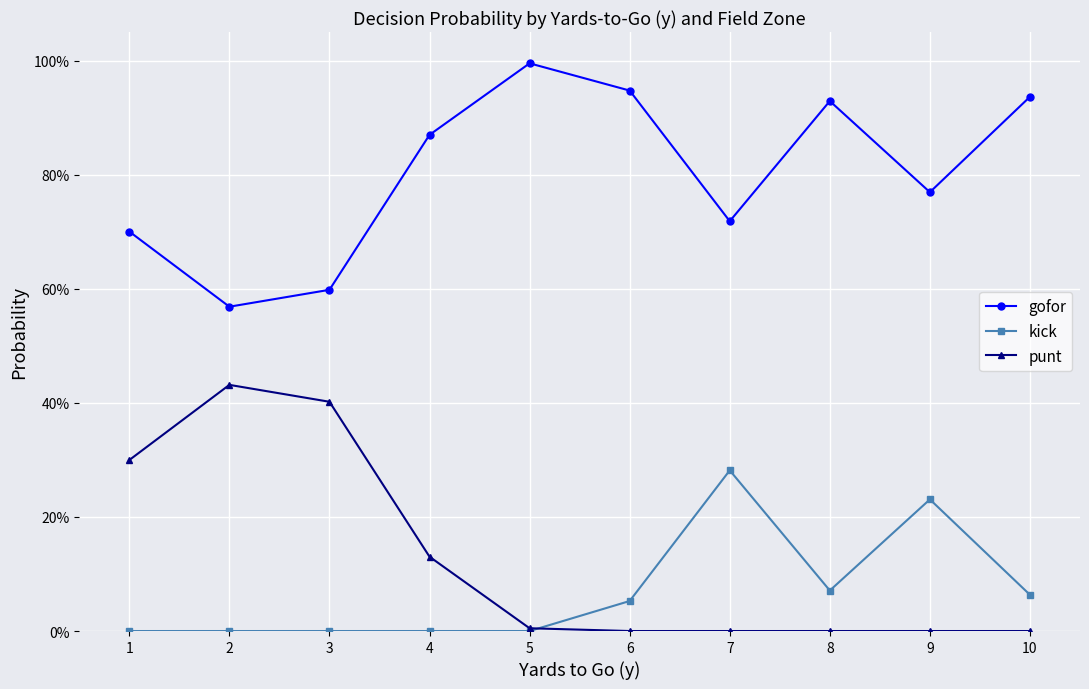

Does the chart have visible grid lines?

Yes